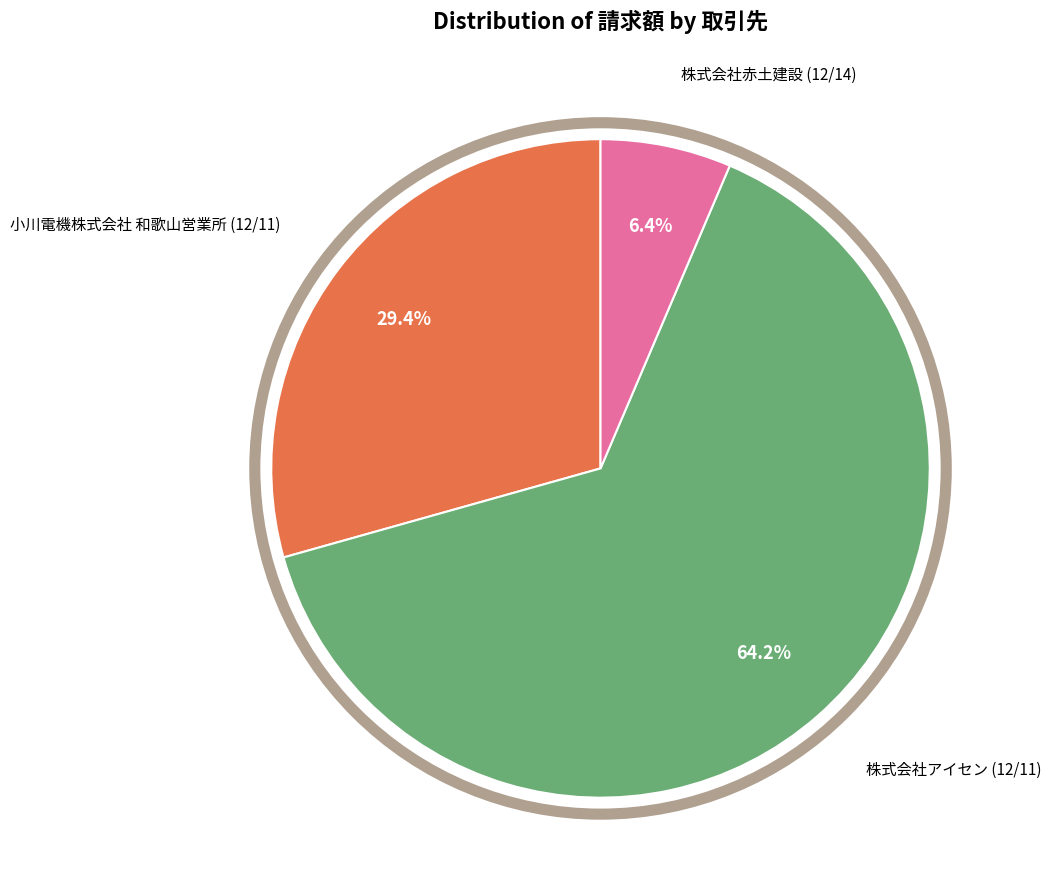

Is there a majority slice in this chart?

Yes